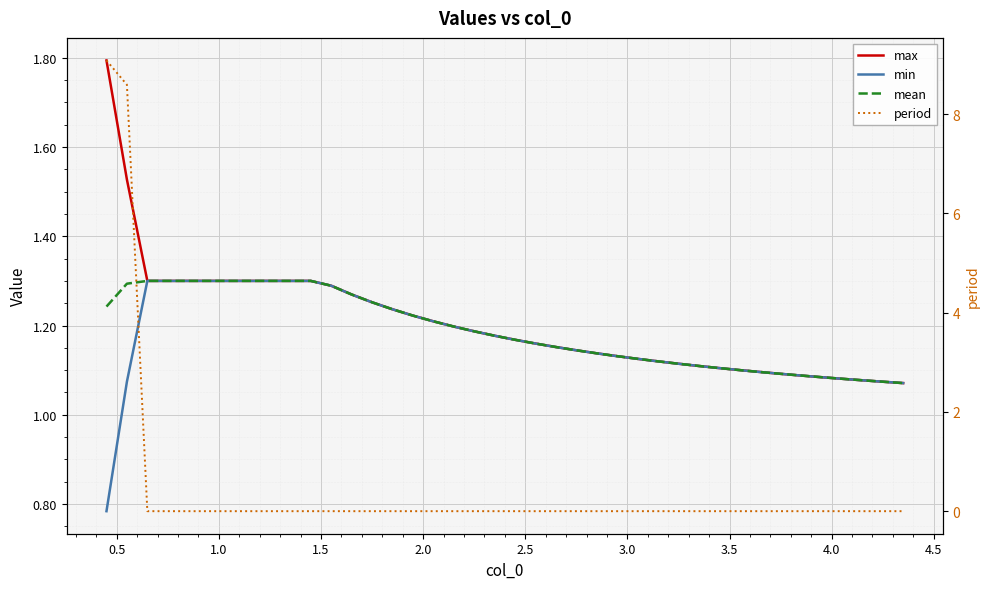

True or false: mean and max intersect in this chart.

False